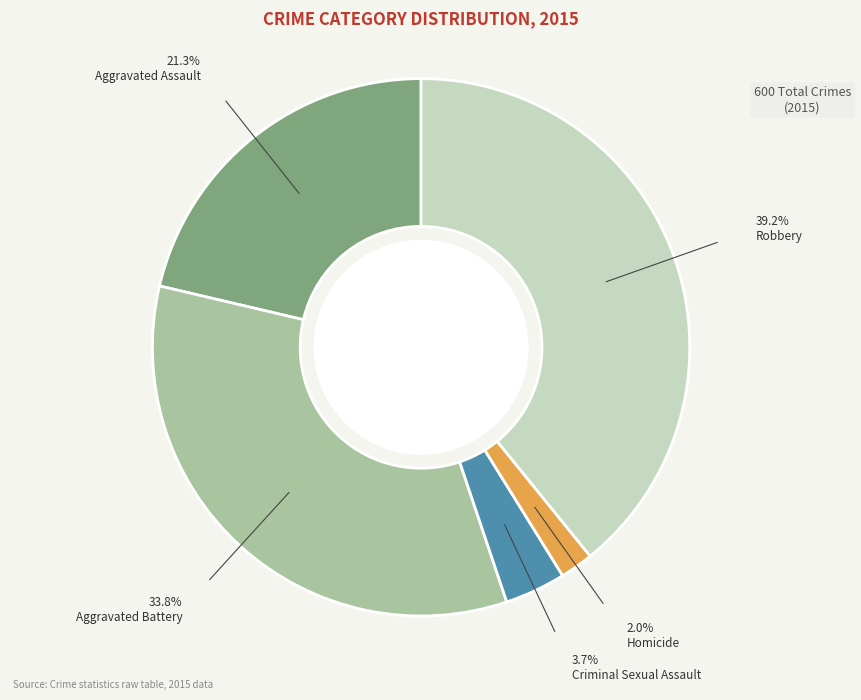

The Aggravated Assault slice represents 35% of the pie. True or false?

False